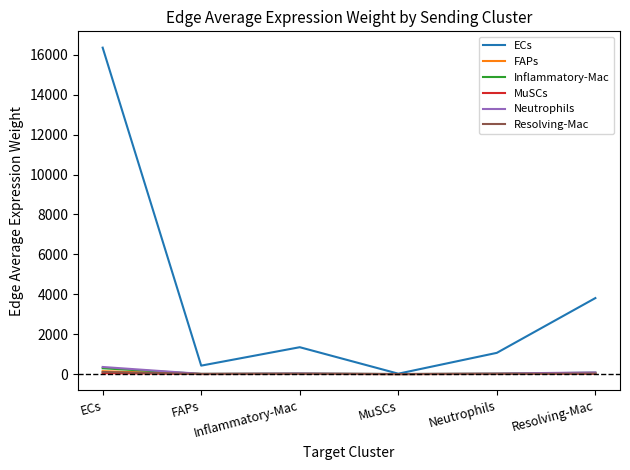

The value of ECs at Neutrophils is 1062.4. True or false?

True